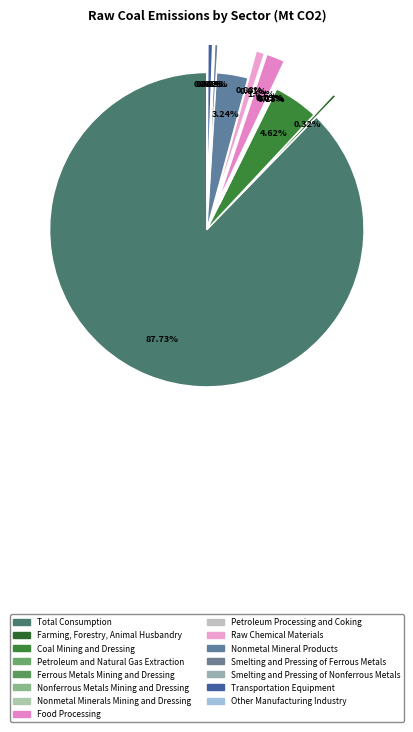

How many segments does this pie chart have?

15